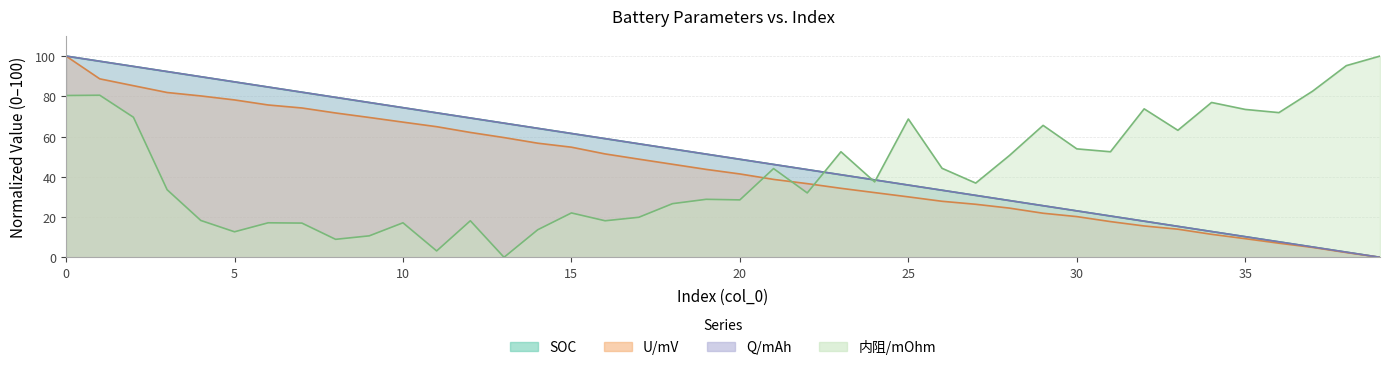

What is the difference between the second highest and second lowest values in the SOC series?

94.9